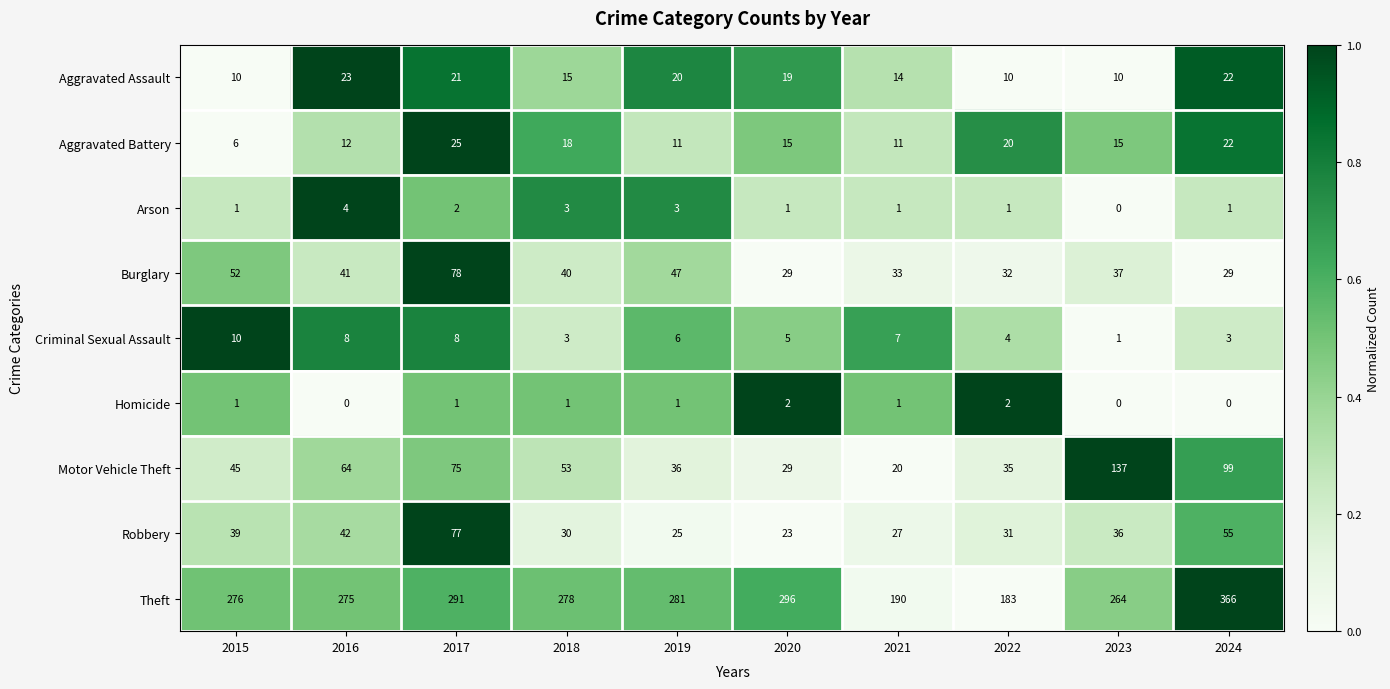

What is the difference between the second highest and minimum values in the Theft series?

113